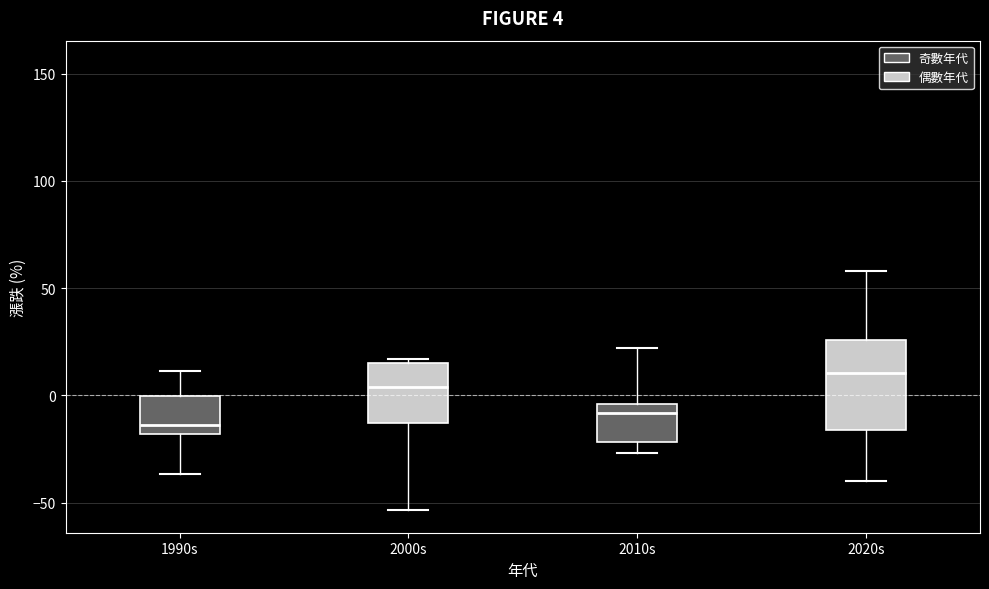

Which box is the tallest, from its lower edge to its upper edge?

2020s